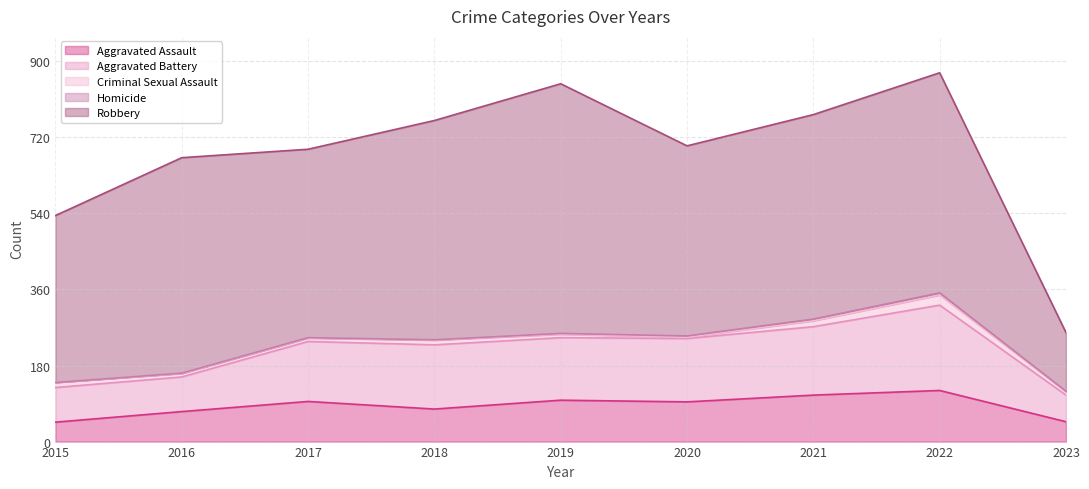

At which category is the sum across all series the highest?

2022